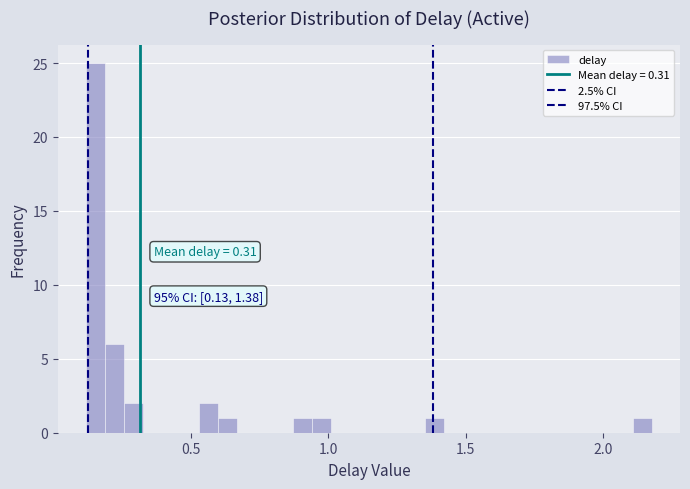

Read against the x-axis, roughly where is the centre of the tallest bar?

0.15